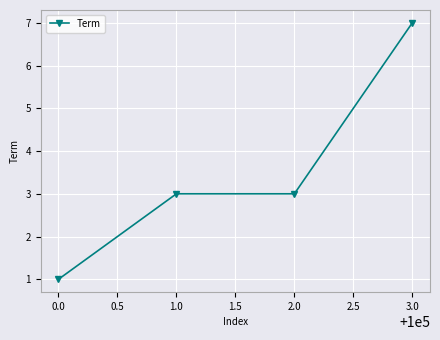

Is it true that the value at 1.0 is 4?

False